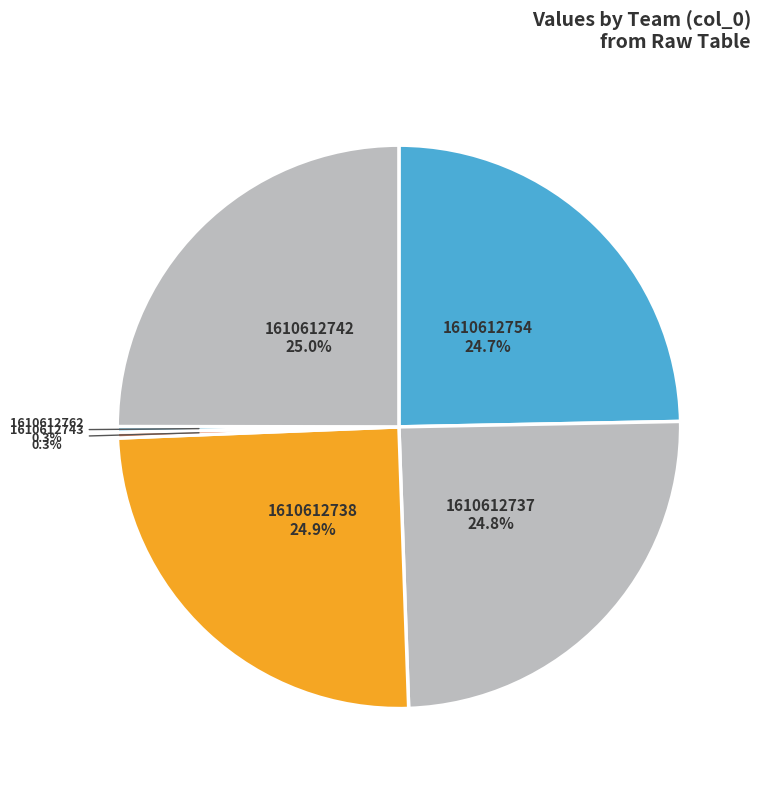

The 1610612754 slice represents 15% of the pie. True or false?

False